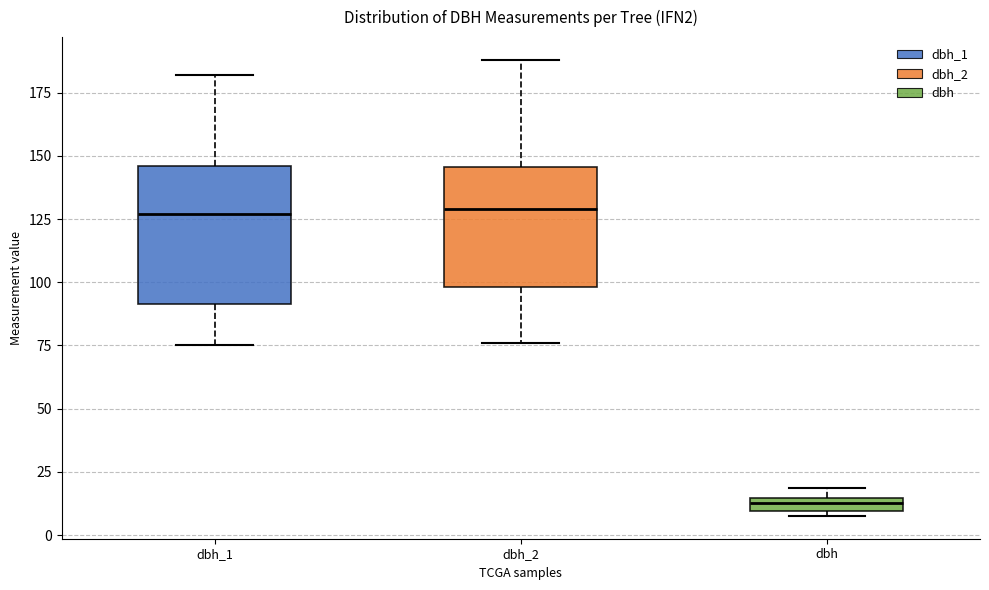

Comparing the boxes themselves (not the whiskers), which one is the tallest?

dbh_1